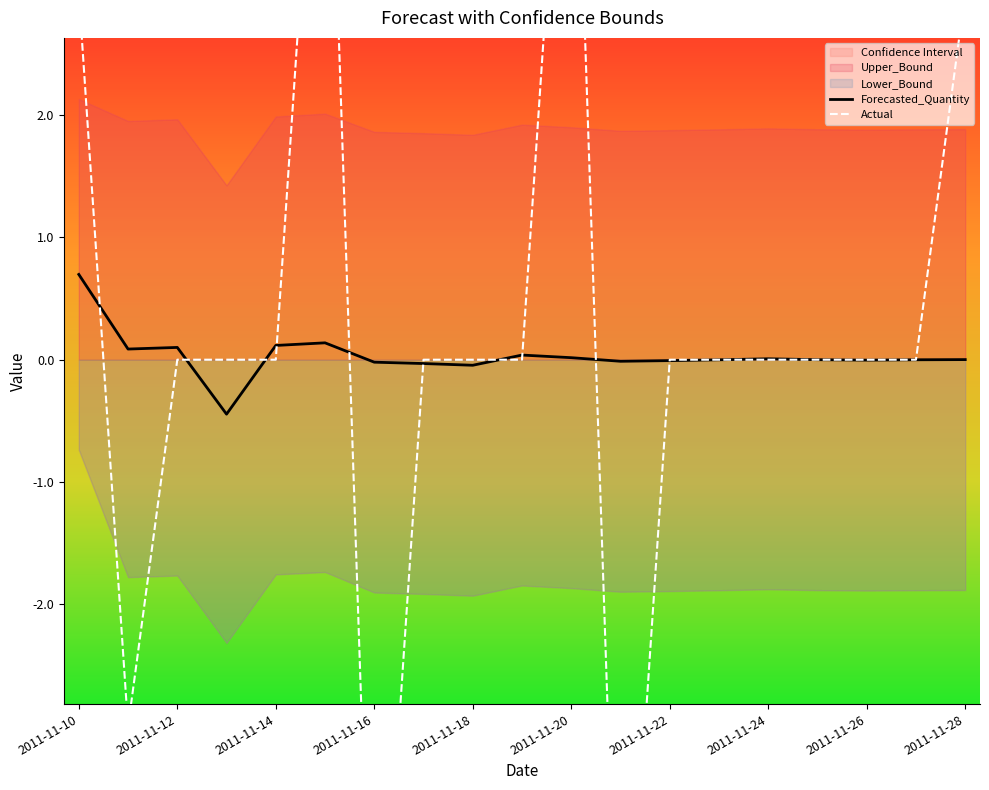

The Forecasted_Quantity series shows 0.1 at 2011-11-12. True or false?

True